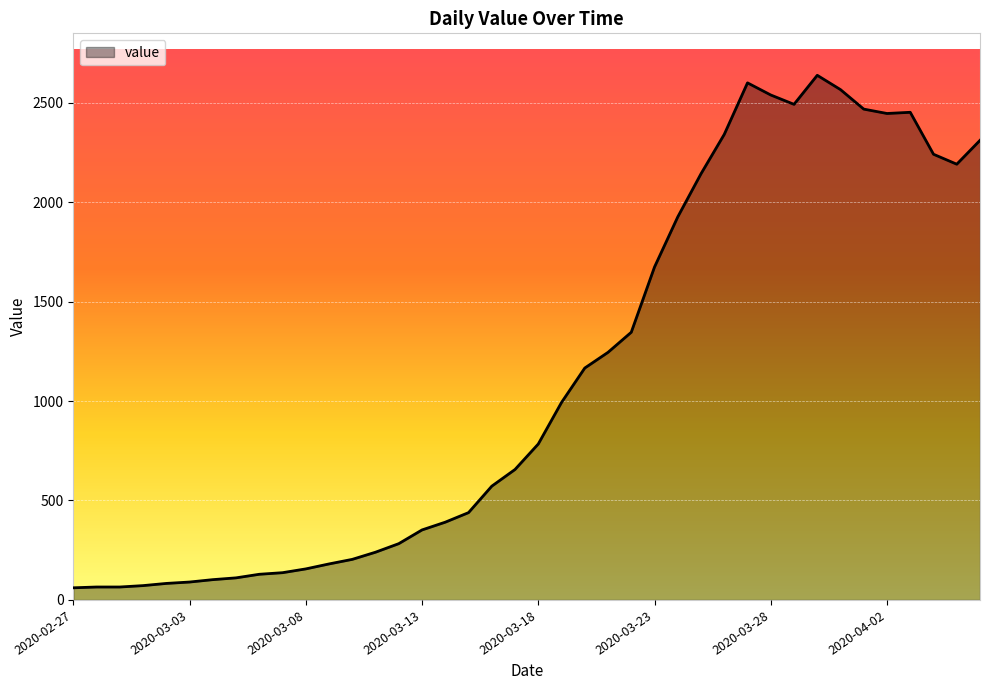

What is the greatest value displayed?

2638